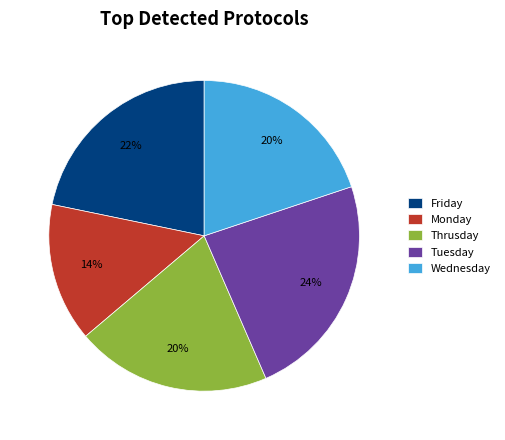

To the nearest percent, what is the average slice percentage?

20%